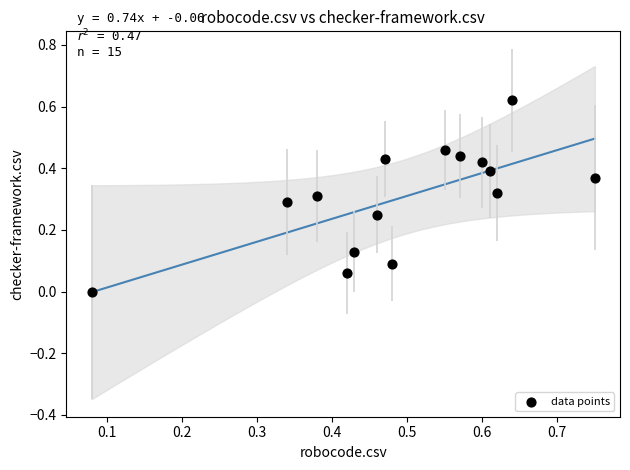

How many points are shown in the scatter plot?

15